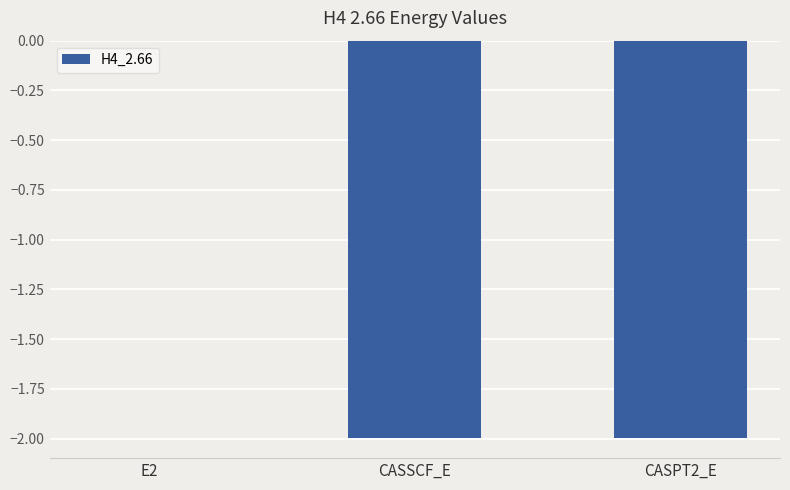

What is the sum of all values?

-4.0